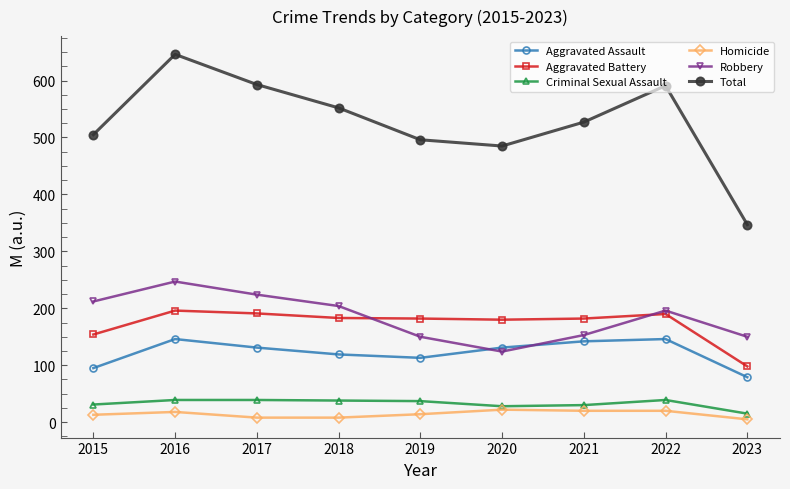

True or false: Homicide and Robbery intersect in this chart.

False